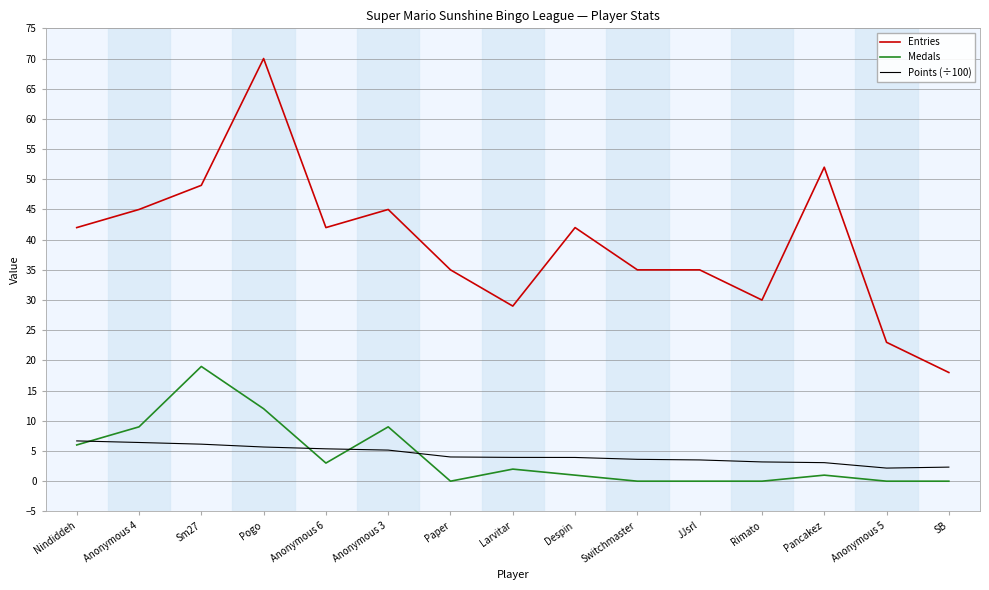

True or false: Entries and Points (÷100) intersect in this chart.

False